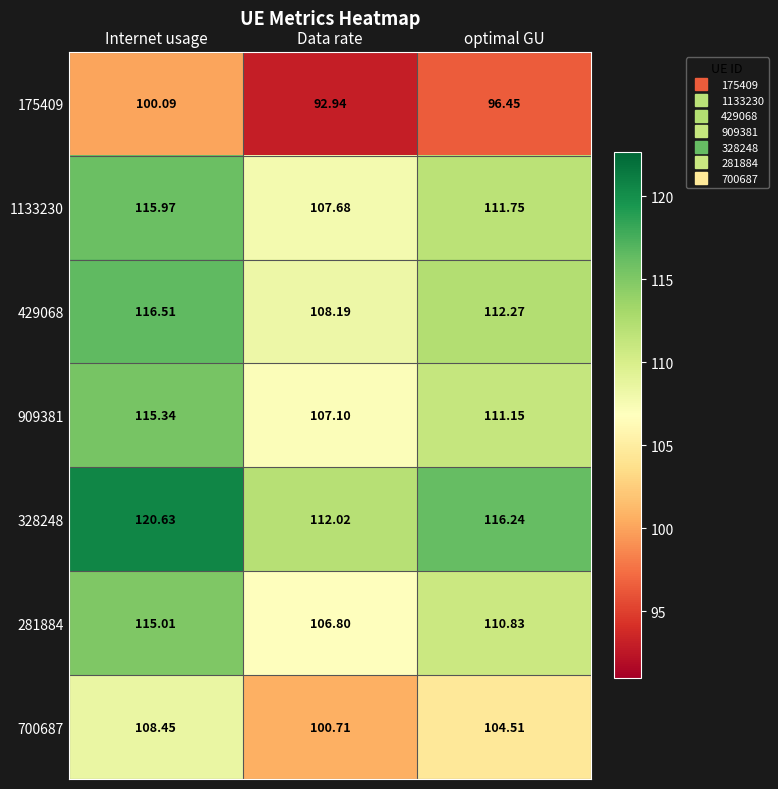

List the series in order of their peak value, lowest first.

175409, 700687, 281884, 909381, 1133230, 429068, 328248